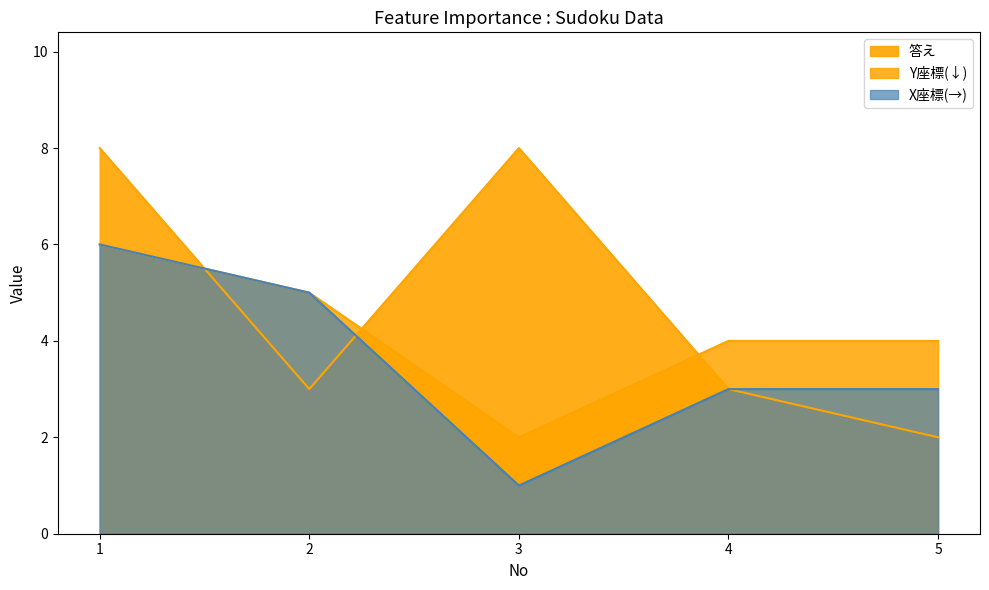

What is the value of the Y座標(↓) point at the 4th from the left?

4